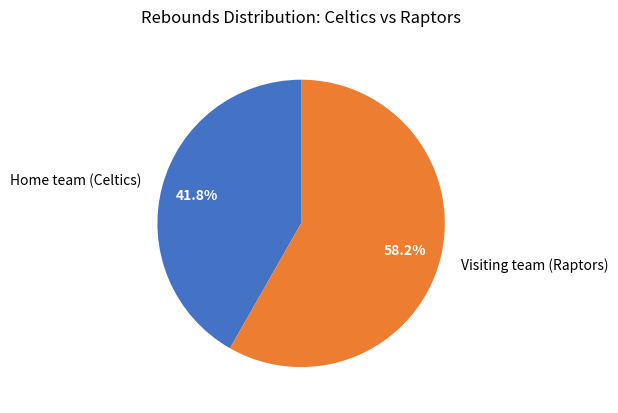

What is the smallest slice in the pie chart?

Home team (Celtics)